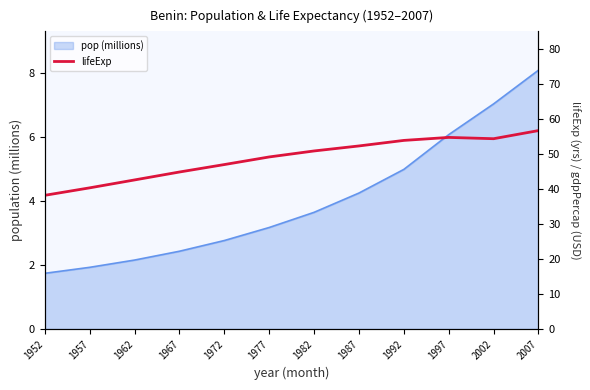

Count the number of categories in the chart.

12